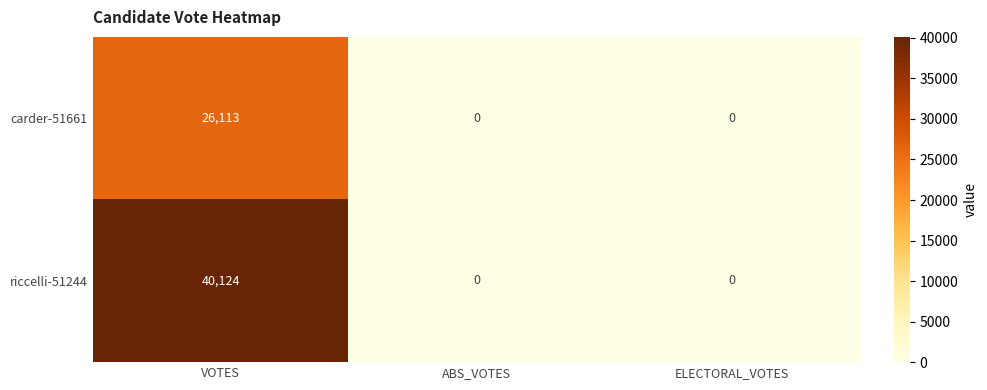

Is it true that carder-51661 equals 0 at ABS_VOTES?

True